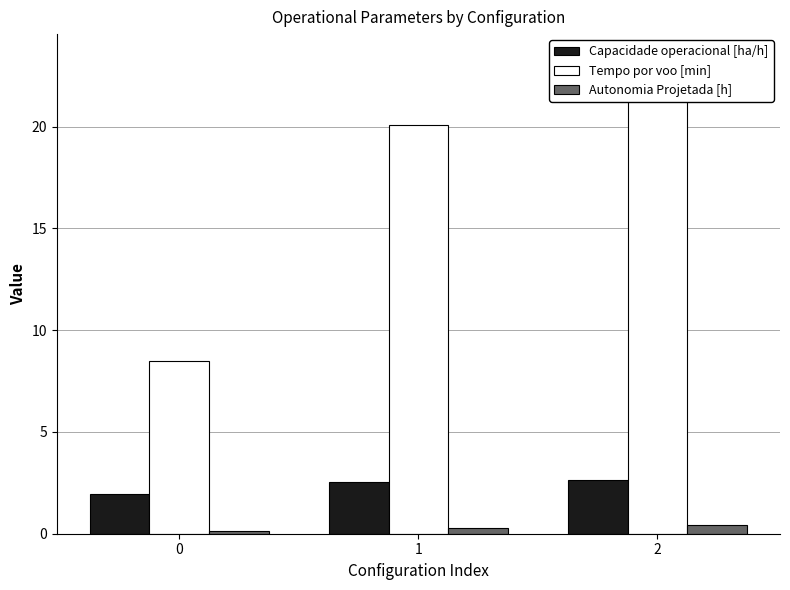

Where does the Capacidade operacional [ha/h] series first go above 2?

1